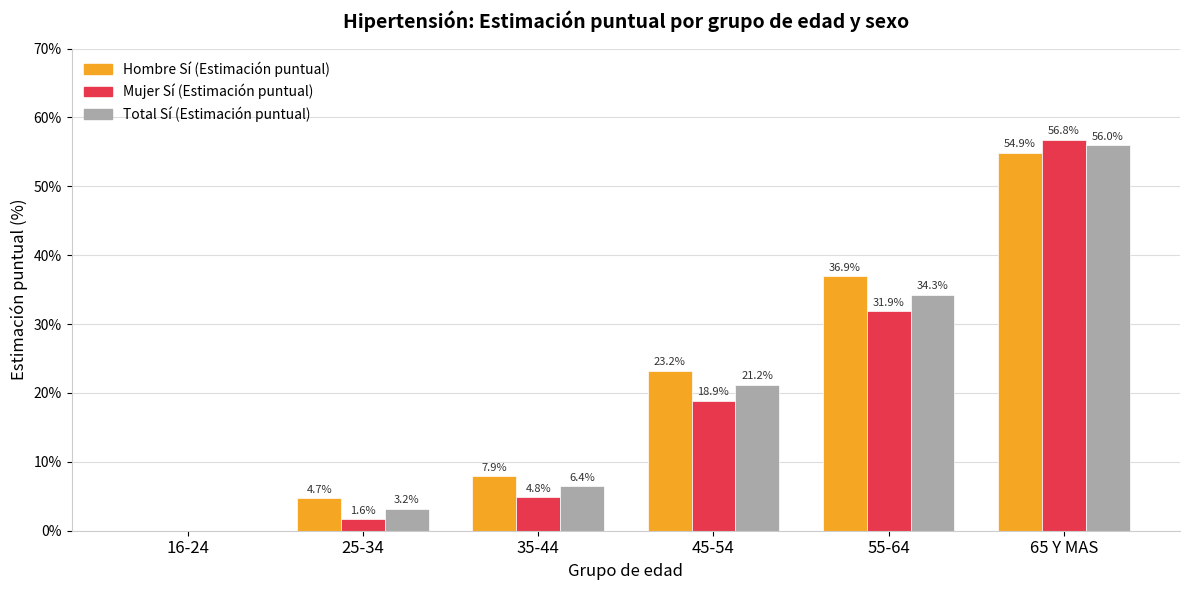

How many values in the Total Sí (Estimación puntual) series exceed 21?

3